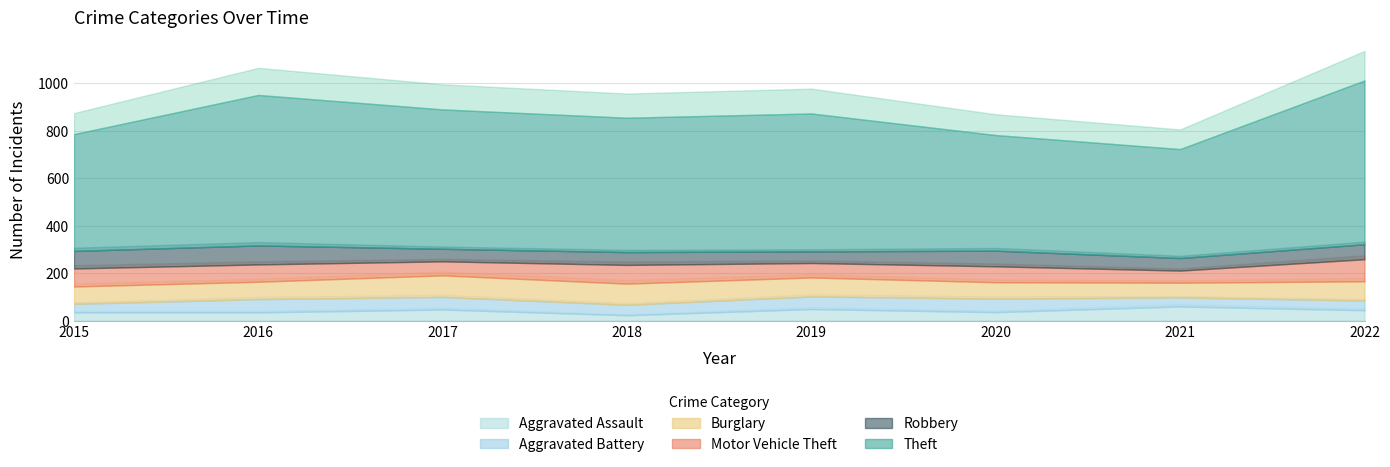

Which series has the widest spread of values?

Theft